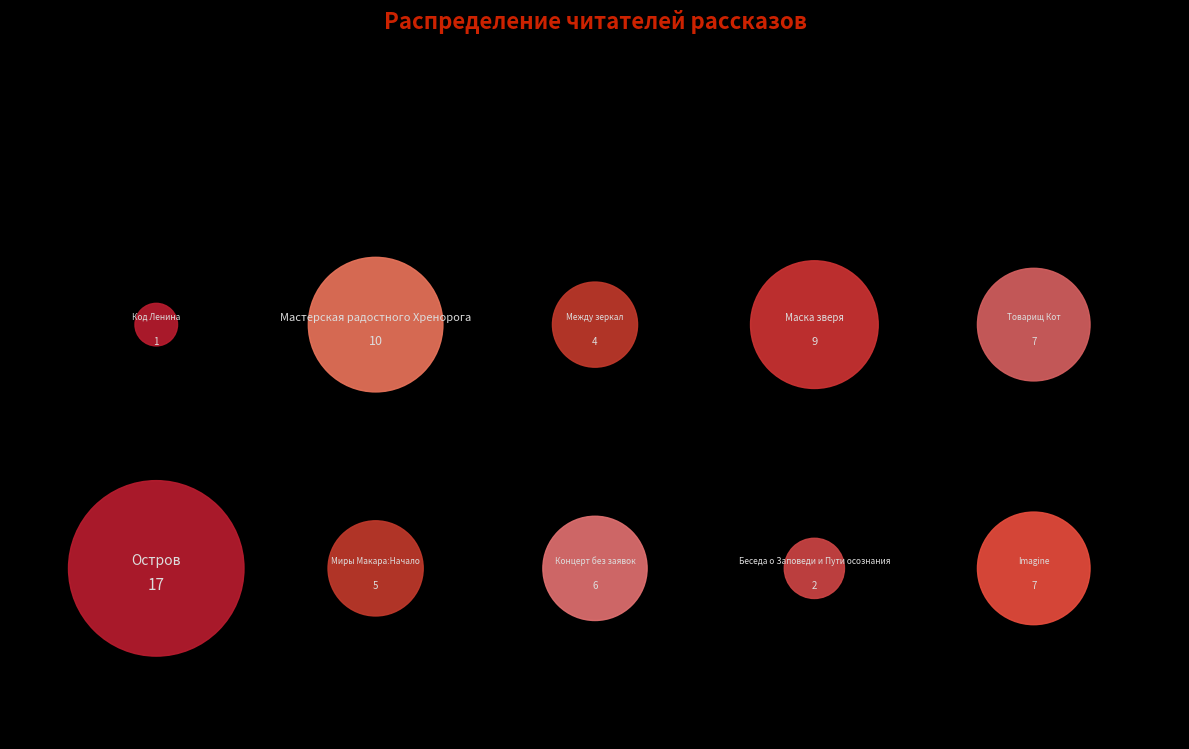

What is the total percentage of Беседа о Заповеди и Пути осознания and Imagine?

13.2%